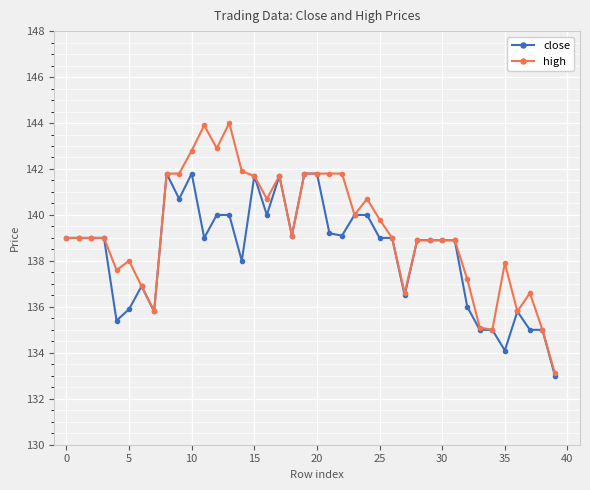

What is the value of the high point at the 32nd from the left?

138.9